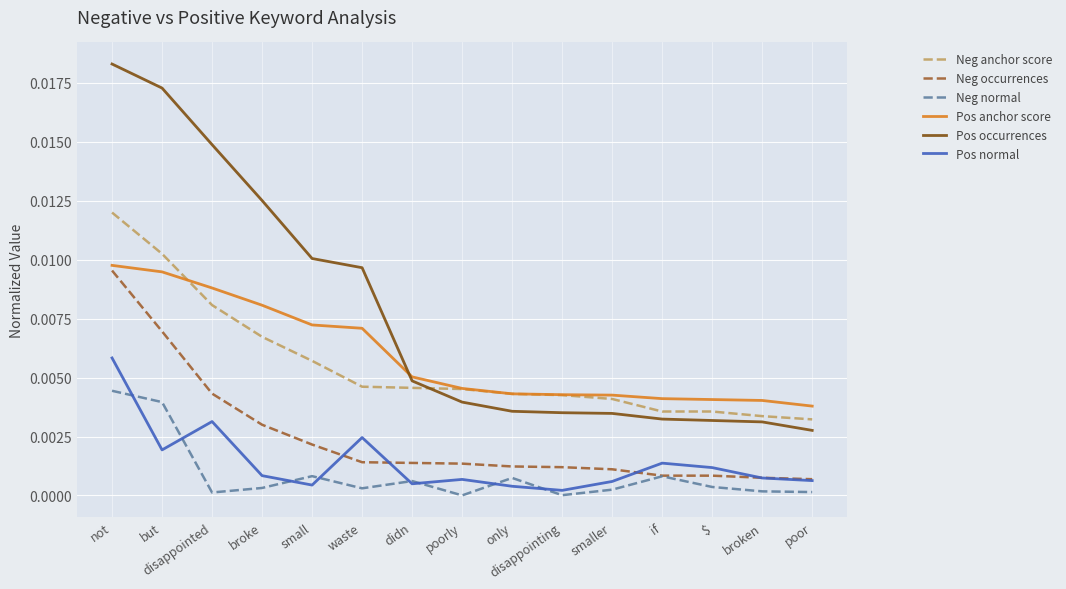

Which series has the largest range (max minus min)?

Pos occurrences